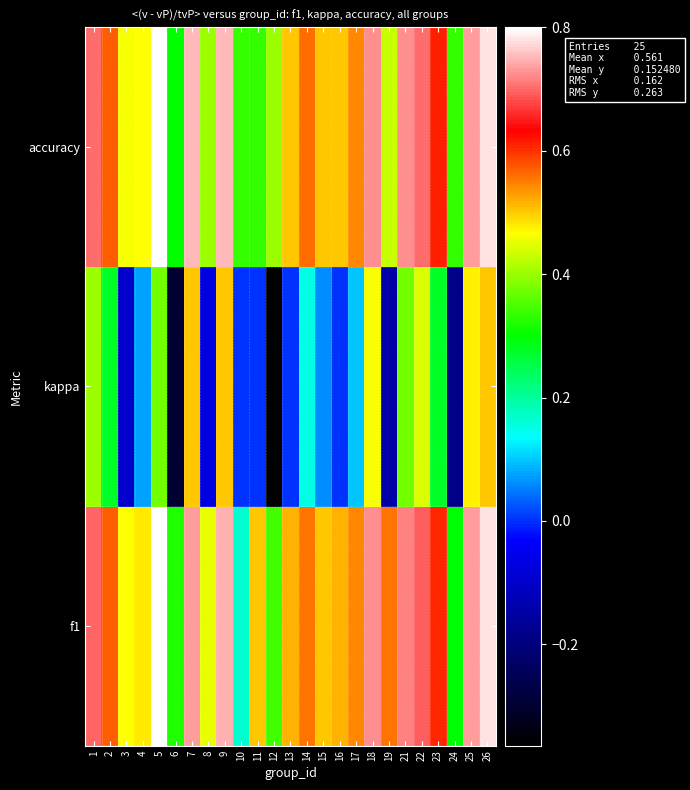

At which category does the chart reach its peak across all series?

5